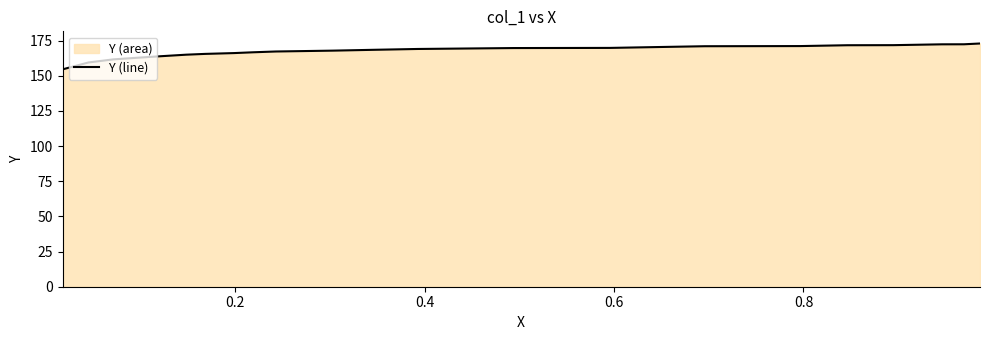

What is the value of the 20th point from the left?

171.1